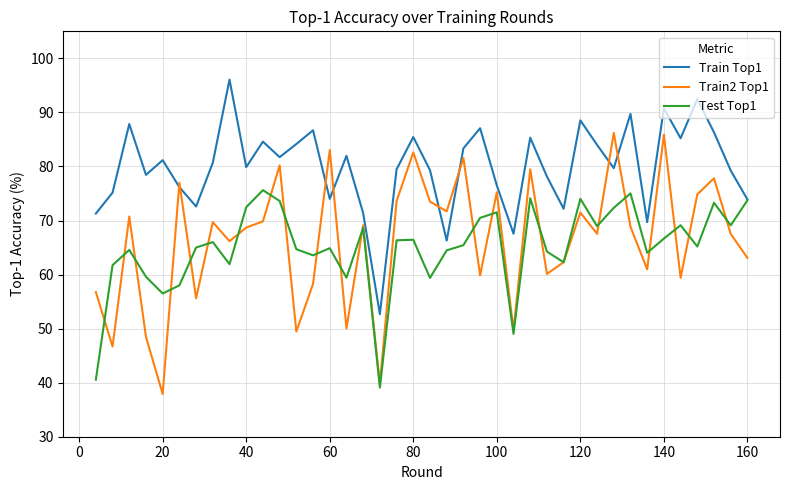

True or false: Test Top1 and Train2 Top1 cross at least once.

True